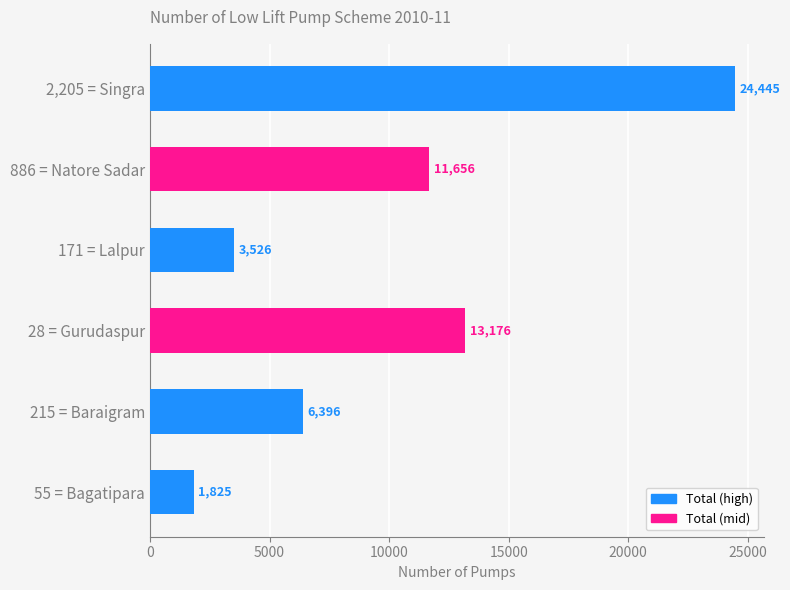

Reading bottom to top, list all the values displayed in this chart.

1825	6396	13176	3526	11656	24445